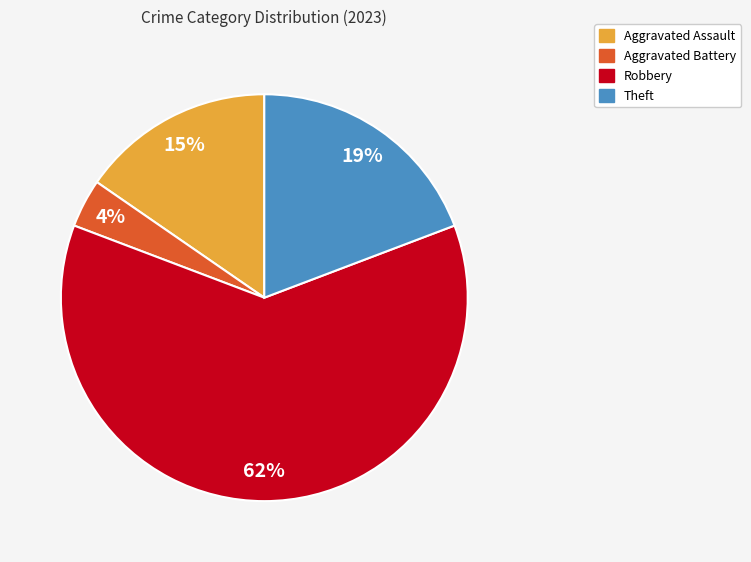

Between Aggravated Battery and Theft, which is larger?

Theft